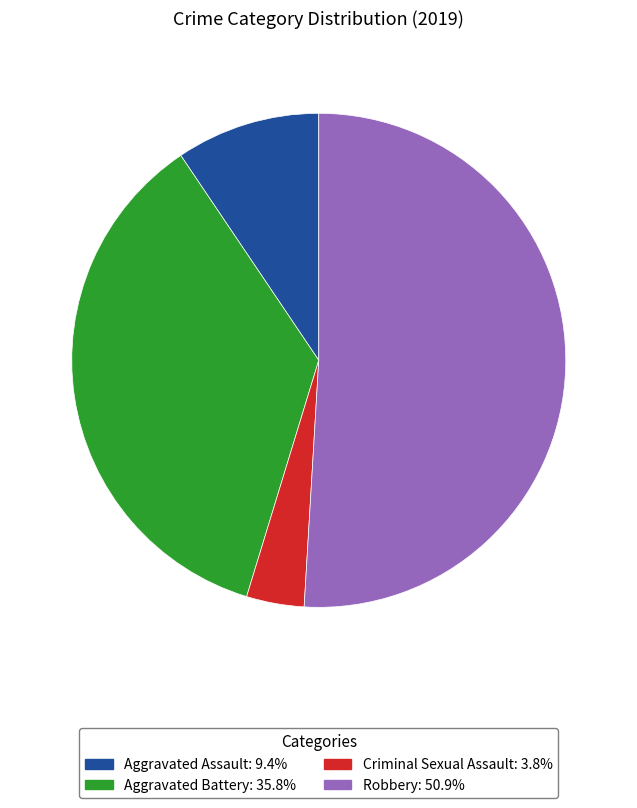

What is the ratio of the value at Aggravated Battery to the value at Criminal Sexual Assault?

9.5